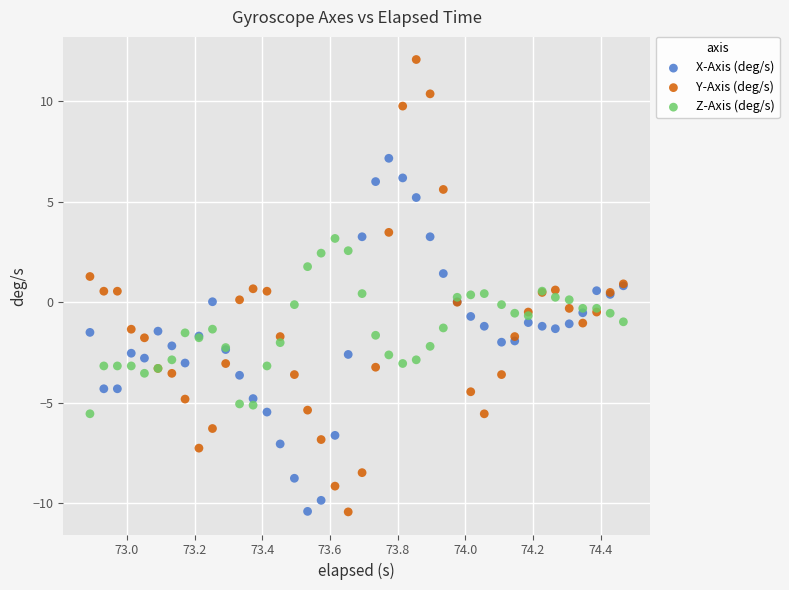

Which series reaches the maximum Y coordinate?

Y-Axis (deg/s)